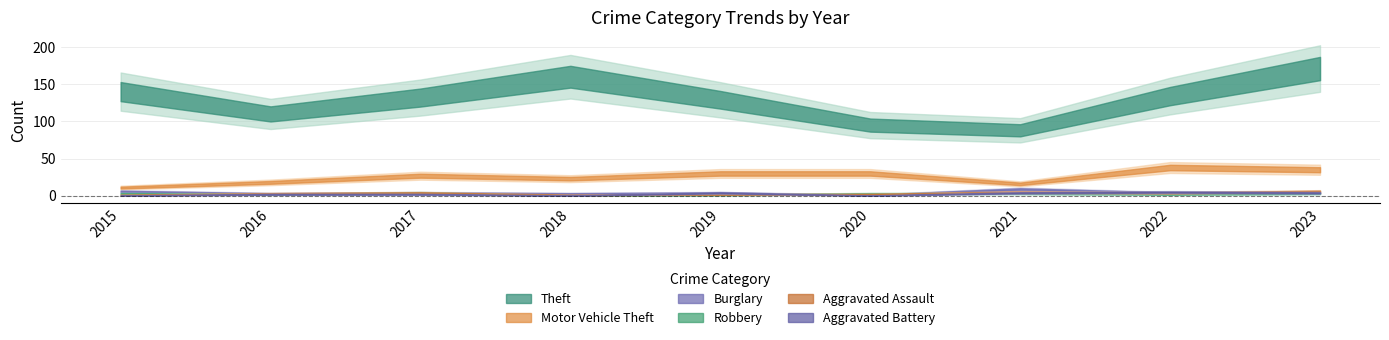

The value of Theft at 2023 is 171. True or false?

True